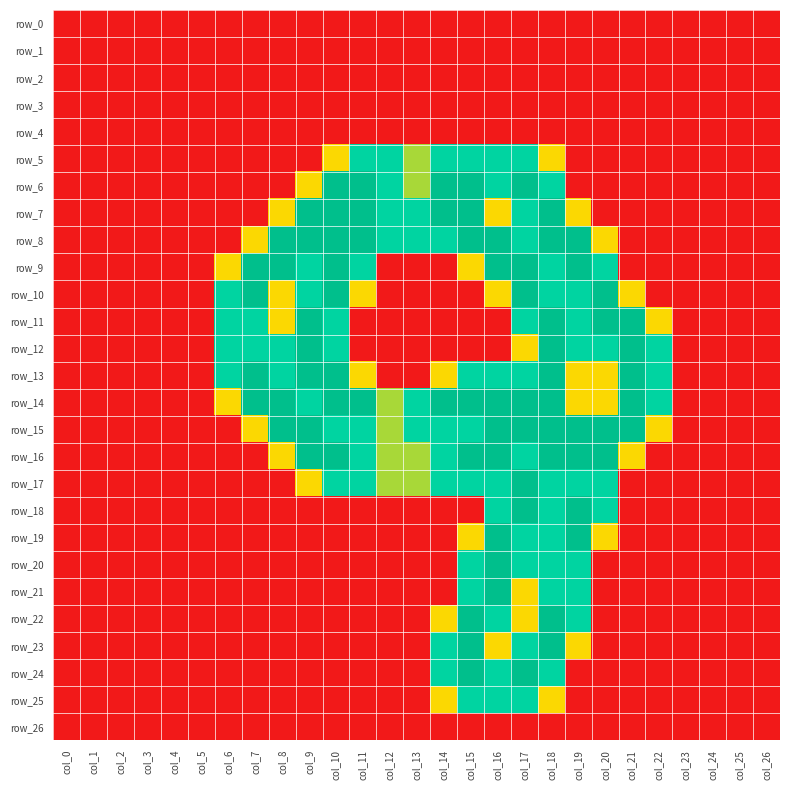

Reading left to right, transcribe all the data shown in this chart.

row_0: col_0=0.0	col_1=0.0	col_2=0.0	col_3=0.0	col_4=0.0	col_5=0.0	col_6=0.0	col_7=0.0	col_8=0.0	col_9=0.0	col_10=0.0	col_11=0.0	col_12=0.0	col_13=0.0	col_14=0.0	col_15=0.0	col_16=0.0	col_17=0.0	col_18=0.0	col_19=0.0	col_20=0.0	col_21=0.0	col_22=0.0	col_23=0.0	col_24=0.0	col_25=0.0	col_26=0.0
row_1: col_0=0.0	col_1=0.0	col_2=0.0	col_3=0.0	col_4=0.0	col_5=0.0	col_6=0.0	col_7=0.0	col_8=0.0	col_9=0.0	col_10=0.0	col_11=0.0	col_12=0.0	col_13=0.0	col_14=0.0	col_15=0.0	col_16=0.0	col_17=0.0	col_18=0.0	col_19=0.0	col_20=0.0	col_21=0.0	col_22=0.0	col_23=0.0	col_24=0.0	col_25=0.0	col_26=0.0
row_2: col_0=0.0	col_1=0.0	col_2=0.0	col_3=0.0	col_4=0.0	col_5=0.0	col_6=0.0	col_7=0.0	col_8=0.0	col_9=0.0	col_10=0.0	col_11=0.0	col_12=0.0	col_13=0.0	col_14=0.0	col_15=0.0	col_16=0.0	col_17=0.0	col_18=0.0	col_19=0.0	col_20=0.0	col_21=0.0	col_22=0.0	col_23=0.0	col_24=0.0	col_25=0.0	col_26=0.0
row_3: col_0=0.0	col_1=0.0	col_2=0.0	col_3=0.0	col_4=0.0	col_5=0.0	col_6=0.0	col_7=0.0	col_8=0.0	col_9=0.0	col_10=0.0	col_11=0.0	col_12=0.0	col_13=0.0	col_14=0.0	col_15=0.0	col_16=0.0	col_17=0.0	col_18=0.0	col_19=0.0	col_20=0.0	col_21=0.0	col_22=0.0	col_23=0.0	col_24=0.0	col_25=0.0	col_26=0.0
row_4: col_0=0.0	col_1=0.0	col_2=0.0	col_3=0.0	col_4=0.0	col_5=0.0	col_6=0.0	col_7=0.0	col_8=0.0	col_9=0.0	col_10=0.0	col_11=0.0	col_12=0.0	col_13=0.0	col_14=0.0	col_15=0.0	col_16=0.0	col_17=0.0	col_18=0.0	col_19=0.0	col_20=0.0	col_21=0.0	col_22=0.0	col_23=0.0	col_24=0.0	col_25=0.0	col_26=0.0
row_5: col_0=0.0	col_1=0.0	col_2=0.0	col_3=0.0	col_4=0.0	col_5=0.0	col_6=0.0	col_7=0.0	col_8=0.0	col_9=0.0	col_10=0.8	col_11=1.5	col_12=1.5	col_13=1.0	col_14=1.5	col_15=1.5	col_16=1.5	col_17=1.5	col_18=0.8	col_19=0.0	col_20=0.0	col_21=0.0	col_22=0.0	col_23=0.0	col_24=0.0	col_25=0.0	col_26=0.0
row_6: col_0=0.0	col_1=0.0	col_2=0.0	col_3=0.0	col_4=0.0	col_5=0.0	col_6=0.0	col_7=0.0	col_8=0.0	col_9=0.8	col_10=2.0	col_11=2.0	col_12=1.5	col_13=1.0	col_14=2.0	col_15=2.0	col_16=1.5	col_17=2.0	col_18=1.5	col_19=0.0	col_20=0.0	col_21=0.0	col_22=0.0	col_23=0.0	col_24=0.0	col_25=0.0	col_26=0.0
row_7: col_0=0.0	col_1=0.0	col_2=0.0	col_3=0.0	col_4=0.0	col_5=0.0	col_6=0.0	col_7=0.0	col_8=0.8	col_9=2.0	col_10=2.0	col_11=2.0	col_12=1.5	col_13=1.5	col_14=2.0	col_15=2.0	col_16=0.8	col_17=1.5	col_18=2.0	col_19=0.8	col_20=0.0	col_21=0.0	col_22=0.0	col_23=0.0	col_24=0.0	col_25=0.0	col_26=0.0
row_8: col_0=0.0	col_1=0.0	col_2=0.0	col_3=0.0	col_4=0.0	col_5=0.0	col_6=0.0	col_7=0.8	col_8=2.0	col_9=2.0	col_10=2.0	col_11=2.0	col_12=1.5	col_13=1.5	col_14=1.5	col_15=2.0	col_16=2.0	col_17=1.5	col_18=2.0	col_19=2.0	col_20=0.8	col_21=0.0	col_22=0.0	col_23=0.0	col_24=0.0	col_25=0.0	col_26=0.0
row_9: col_0=0.0	col_1=0.0	col_2=0.0	col_3=0.0	col_4=0.0	col_5=0.0	col_6=0.8	col_7=2.0	col_8=2.0	col_9=1.5	col_10=2.0	col_11=1.5	col_12=0.0	col_13=0.0	col_14=0.0	col_15=0.8	col_16=2.0	col_17=2.0	col_18=1.5	col_19=2.0	col_20=1.5	col_21=0.0	col_22=0.0	col_23=0.0	col_24=0.0	col_25=0.0	col_26=0.0
row_10: col_0=0.0	col_1=0.0	col_2=0.0	col_3=0.0	col_4=0.0	col_5=0.0	col_6=1.5	col_7=2.0	col_8=0.8	col_9=1.5	col_10=2.0	col_11=0.8	col_12=0.0	col_13=0.0	col_14=0.0	col_15=0.0	col_16=0.8	col_17=2.0	col_18=1.5	col_19=1.5	col_20=2.0	col_21=0.8	col_22=0.0	col_23=0.0	col_24=0.0	col_25=0.0	col_26=0.0
row_11: col_0=0.0	col_1=0.0	col_2=0.0	col_3=0.0	col_4=0.0	col_5=0.0	col_6=1.5	col_7=1.5	col_8=0.8	col_9=2.0	col_10=1.5	col_11=0.0	col_12=0.0	col_13=0.0	col_14=0.0	col_15=0.0	col_16=0.0	col_17=1.5	col_18=2.0	col_19=1.5	col_20=2.0	col_21=2.0	col_22=0.8	col_23=0.0	col_24=0.0	col_25=0.0	col_26=0.0
row_12: col_0=0.0	col_1=0.0	col_2=0.0	col_3=0.0	col_4=0.0	col_5=0.0	col_6=1.5	col_7=1.5	col_8=1.5	col_9=2.0	col_10=1.5	col_11=0.0	col_12=0.0	col_13=0.0	col_14=0.0	col_15=0.0	col_16=0.0	col_17=0.8	col_18=2.0	col_19=1.5	col_20=1.5	col_21=2.0	col_22=1.5	col_23=0.0	col_24=0.0	col_25=0.0	col_26=0.0
row_13: col_0=0.0	col_1=0.0	col_2=0.0	col_3=0.0	col_4=0.0	col_5=0.0	col_6=1.5	col_7=2.0	col_8=1.5	col_9=2.0	col_10=2.0	col_11=0.8	col_12=0.0	col_13=0.0	col_14=0.8	col_15=1.5	col_16=1.5	col_17=1.5	col_18=2.0	col_19=0.8	col_20=0.8	col_21=2.0	col_22=1.5	col_23=0.0	col_24=0.0	col_25=0.0	col_26=0.0
row_14: col_0=0.0	col_1=0.0	col_2=0.0	col_3=0.0	col_4=0.0	col_5=0.0	col_6=0.8	col_7=2.0	col_8=2.0	col_9=1.5	col_10=2.0	col_11=2.0	col_12=1.0	col_13=1.5	col_14=2.0	col_15=2.0	col_16=2.0	col_17=2.0	col_18=2.0	col_19=0.8	col_20=0.8	col_21=2.0	col_22=1.5	col_23=0.0	col_24=0.0	col_25=0.0	col_26=0.0
row_15: col_0=0.0	col_1=0.0	col_2=0.0	col_3=0.0	col_4=0.0	col_5=0.0	col_6=0.0	col_7=0.8	col_8=2.0	col_9=2.0	col_10=1.5	col_11=1.5	col_12=1.0	col_13=1.5	col_14=1.5	col_15=1.5	col_16=2.0	col_17=2.0	col_18=2.0	col_19=2.0	col_20=2.0	col_21=2.0	col_22=0.8	col_23=0.0	col_24=0.0	col_25=0.0	col_26=0.0
row_16: col_0=0.0	col_1=0.0	col_2=0.0	col_3=0.0	col_4=0.0	col_5=0.0	col_6=0.0	col_7=0.0	col_8=0.8	col_9=2.0	col_10=2.0	col_11=1.5	col_12=1.0	col_13=1.0	col_14=1.5	col_15=2.0	col_16=2.0	col_17=1.5	col_18=2.0	col_19=2.0	col_20=2.0	col_21=0.8	col_22=0.0	col_23=0.0	col_24=0.0	col_25=0.0	col_26=0.0
row_17: col_0=0.0	col_1=0.0	col_2=0.0	col_3=0.0	col_4=0.0	col_5=0.0	col_6=0.0	col_7=0.0	col_8=0.0	col_9=0.8	col_10=1.5	col_11=1.5	col_12=1.0	col_13=1.0	col_14=1.5	col_15=1.5	col_16=1.5	col_17=2.0	col_18=1.5	col_19=1.5	col_20=1.5	col_21=0.0	col_22=0.0	col_23=0.0	col_24=0.0	col_25=0.0	col_26=0.0
row_18: col_0=0.0	col_1=0.0	col_2=0.0	col_3=0.0	col_4=0.0	col_5=0.0	col_6=0.0	col_7=0.0	col_8=0.0	col_9=0.0	col_10=0.0	col_11=0.0	col_12=0.0	col_13=0.0	col_14=0.0	col_15=0.0	col_16=1.5	col_17=2.0	col_18=1.5	col_19=2.0	col_20=1.5	col_21=0.0	col_22=0.0	col_23=0.0	col_24=0.0	col_25=0.0	col_26=0.0
row_19: col_0=0.0	col_1=0.0	col_2=0.0	col_3=0.0	col_4=0.0	col_5=0.0	col_6=0.0	col_7=0.0	col_8=0.0	col_9=0.0	col_10=0.0	col_11=0.0	col_12=0.0	col_13=0.0	col_14=0.0	col_15=0.8	col_16=2.0	col_17=1.5	col_18=1.5	col_19=2.0	col_20=0.8	col_21=0.0	col_22=0.0	col_23=0.0	col_24=0.0	col_25=0.0	col_26=0.0
row_20: col_0=0.0	col_1=0.0	col_2=0.0	col_3=0.0	col_4=0.0	col_5=0.0	col_6=0.0	col_7=0.0	col_8=0.0	col_9=0.0	col_10=0.0	col_11=0.0	col_12=0.0	col_13=0.0	col_14=0.0	col_15=1.5	col_16=2.0	col_17=1.5	col_18=1.5	col_19=1.5	col_20=0.0	col_21=0.0	col_22=0.0	col_23=0.0	col_24=0.0	col_25=0.0	col_26=0.0
row_21: col_0=0.0	col_1=0.0	col_2=0.0	col_3=0.0	col_4=0.0	col_5=0.0	col_6=0.0	col_7=0.0	col_8=0.0	col_9=0.0	col_10=0.0	col_11=0.0	col_12=0.0	col_13=0.0	col_14=0.0	col_15=1.5	col_16=2.0	col_17=0.8	col_18=1.5	col_19=1.5	col_20=0.0	col_21=0.0	col_22=0.0	col_23=0.0	col_24=0.0	col_25=0.0	col_26=0.0
row_22: col_0=0.0	col_1=0.0	col_2=0.0	col_3=0.0	col_4=0.0	col_5=0.0	col_6=0.0	col_7=0.0	col_8=0.0	col_9=0.0	col_10=0.0	col_11=0.0	col_12=0.0	col_13=0.0	col_14=0.8	col_15=2.0	col_16=1.5	col_17=0.8	col_18=2.0	col_19=1.5	col_20=0.0	col_21=0.0	col_22=0.0	col_23=0.0	col_24=0.0	col_25=0.0	col_26=0.0
row_23: col_0=0.0	col_1=0.0	col_2=0.0	col_3=0.0	col_4=0.0	col_5=0.0	col_6=0.0	col_7=0.0	col_8=0.0	col_9=0.0	col_10=0.0	col_11=0.0	col_12=0.0	col_13=0.0	col_14=1.5	col_15=2.0	col_16=0.8	col_17=1.5	col_18=2.0	col_19=0.8	col_20=0.0	col_21=0.0	col_22=0.0	col_23=0.0	col_24=0.0	col_25=0.0	col_26=0.0
row_24: col_0=0.0	col_1=0.0	col_2=0.0	col_3=0.0	col_4=0.0	col_5=0.0	col_6=0.0	col_7=0.0	col_8=0.0	col_9=0.0	col_10=0.0	col_11=0.0	col_12=0.0	col_13=0.0	col_14=1.5	col_15=2.0	col_16=1.5	col_17=2.0	col_18=1.5	col_19=0.0	col_20=0.0	col_21=0.0	col_22=0.0	col_23=0.0	col_24=0.0	col_25=0.0	col_26=0.0
row_25: col_0=0.0	col_1=0.0	col_2=0.0	col_3=0.0	col_4=0.0	col_5=0.0	col_6=0.0	col_7=0.0	col_8=0.0	col_9=0.0	col_10=0.0	col_11=0.0	col_12=0.0	col_13=0.0	col_14=0.8	col_15=1.5	col_16=1.5	col_17=1.5	col_18=0.8	col_19=0.0	col_20=0.0	col_21=0.0	col_22=0.0	col_23=0.0	col_24=0.0	col_25=0.0	col_26=0.0
row_26: col_0=0.0	col_1=0.0	col_2=0.0	col_3=0.0	col_4=0.0	col_5=0.0	col_6=0.0	col_7=0.0	col_8=0.0	col_9=0.0	col_10=0.0	col_11=0.0	col_12=0.0	col_13=0.0	col_14=0.0	col_15=0.0	col_16=0.0	col_17=0.0	col_18=0.0	col_19=0.0	col_20=0.0	col_21=0.0	col_22=0.0	col_23=0.0	col_24=0.0	col_25=0.0	col_26=0.0